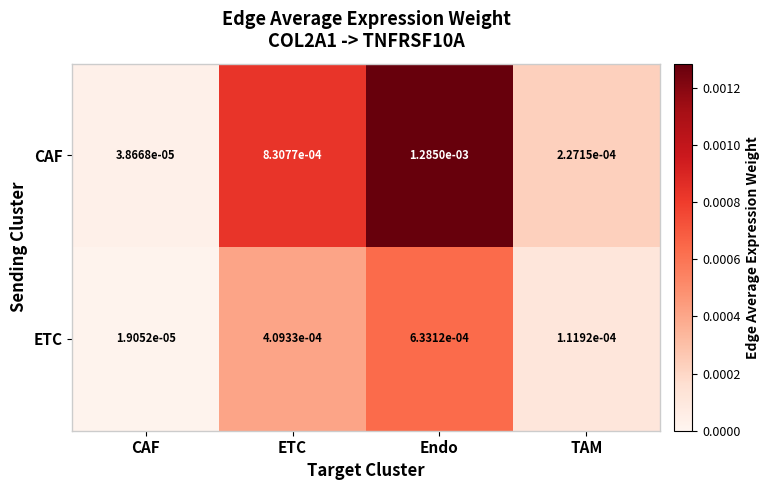

Is the value of CAF at ETC greater than the value of ETC at ETC?

Yes